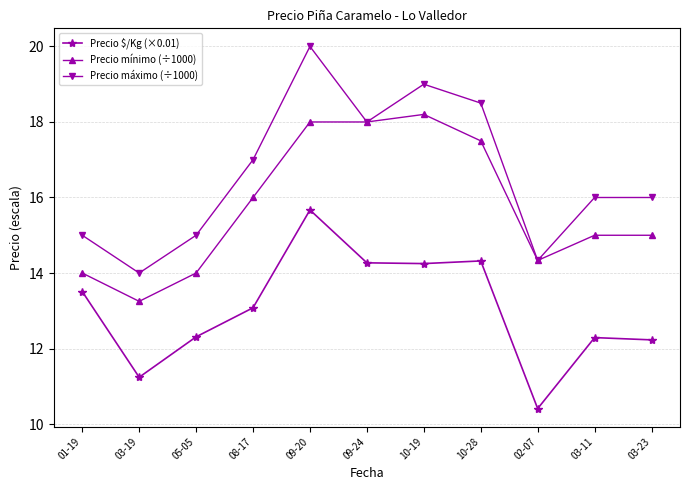

Which series has the largest total across all categories?

Precio máximo (÷1000)